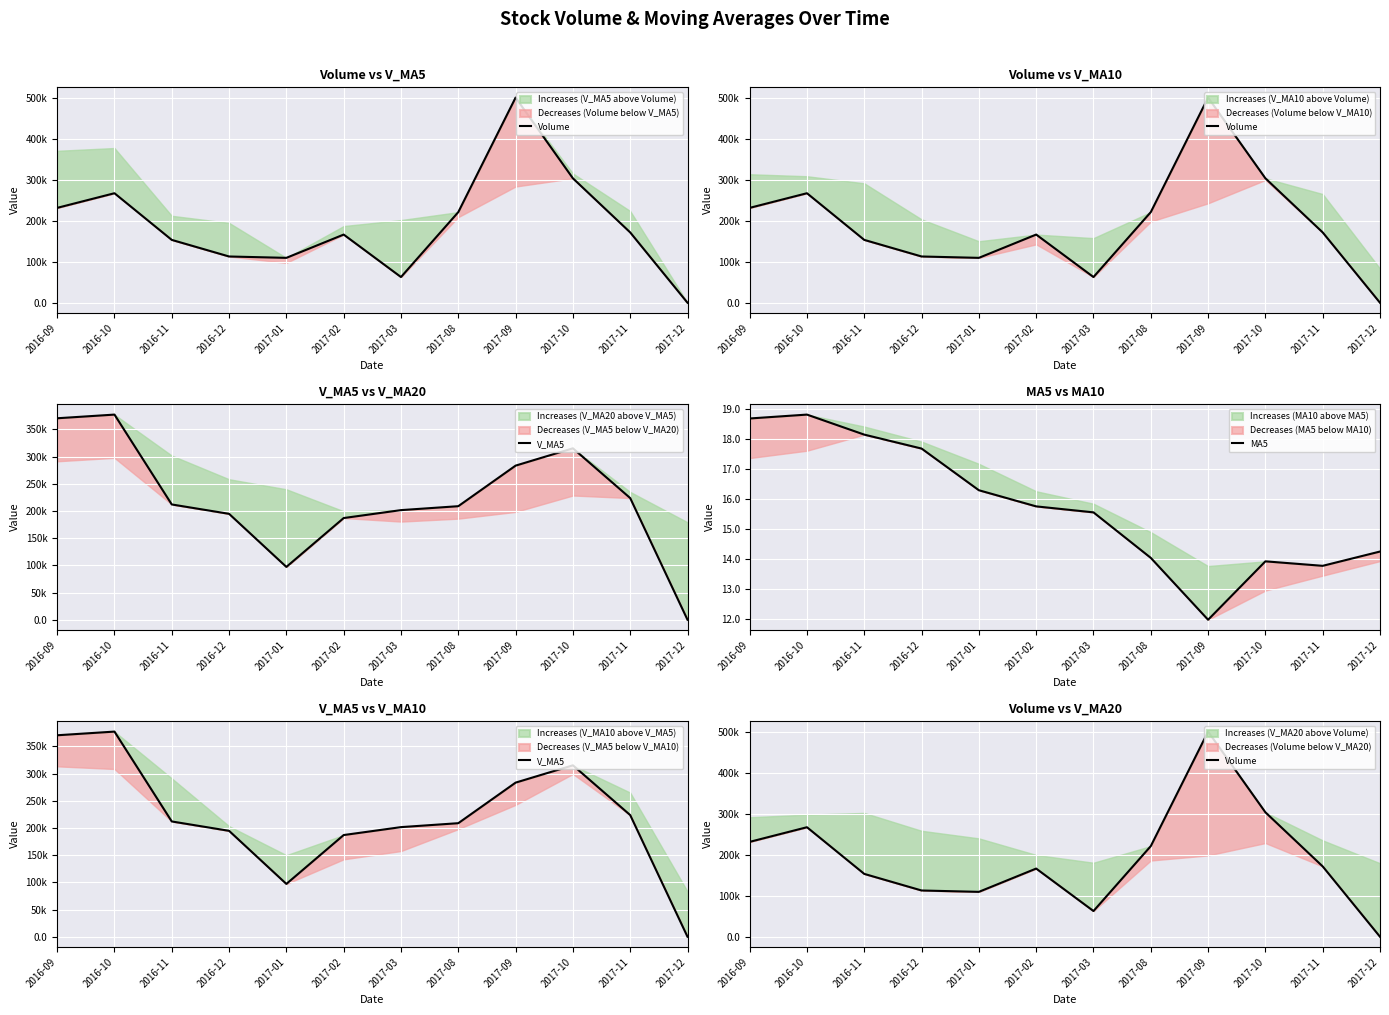

Which series has the largest total across all categories?

V_MA5